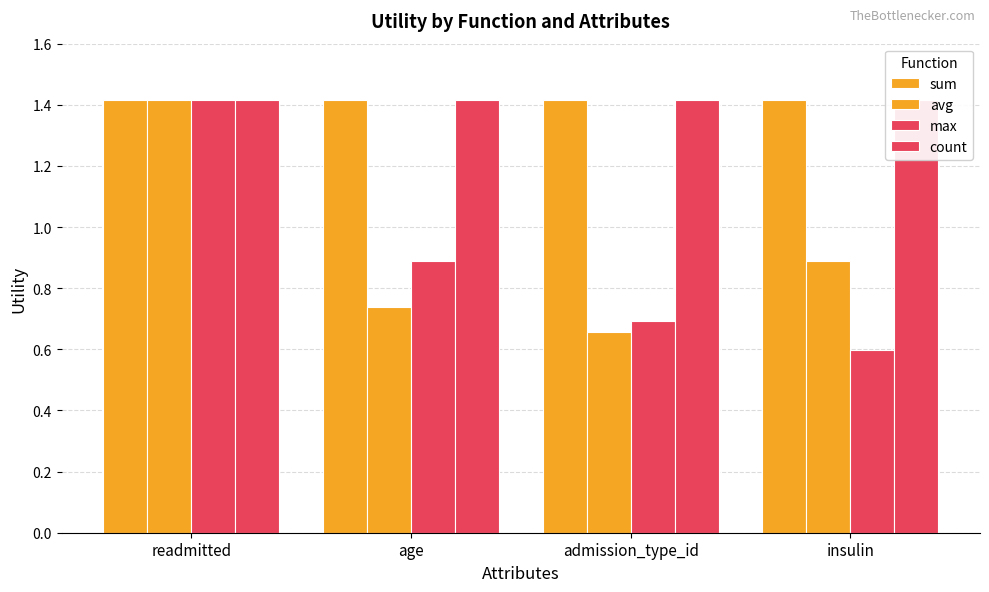

What is the highest value of the avg series?

1.4